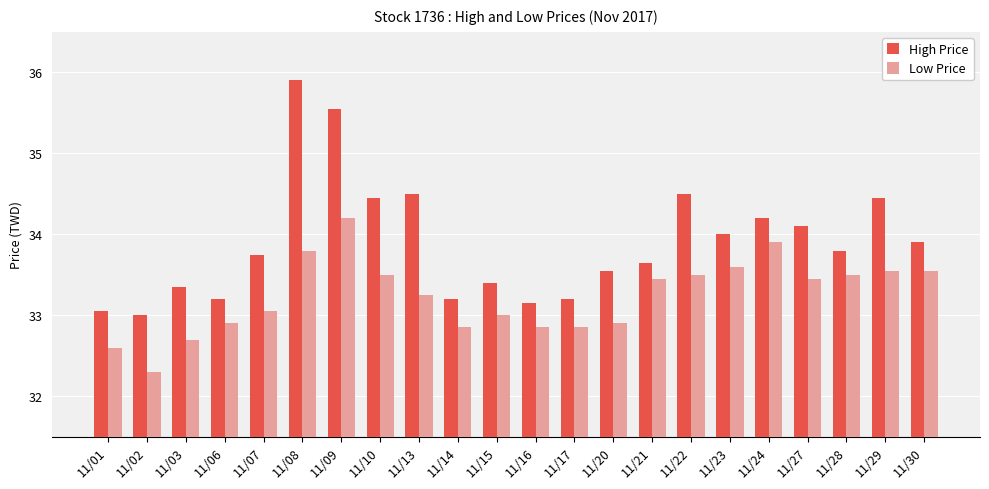

What is the difference between the maximum and minimum values in the High Price series?

2.9